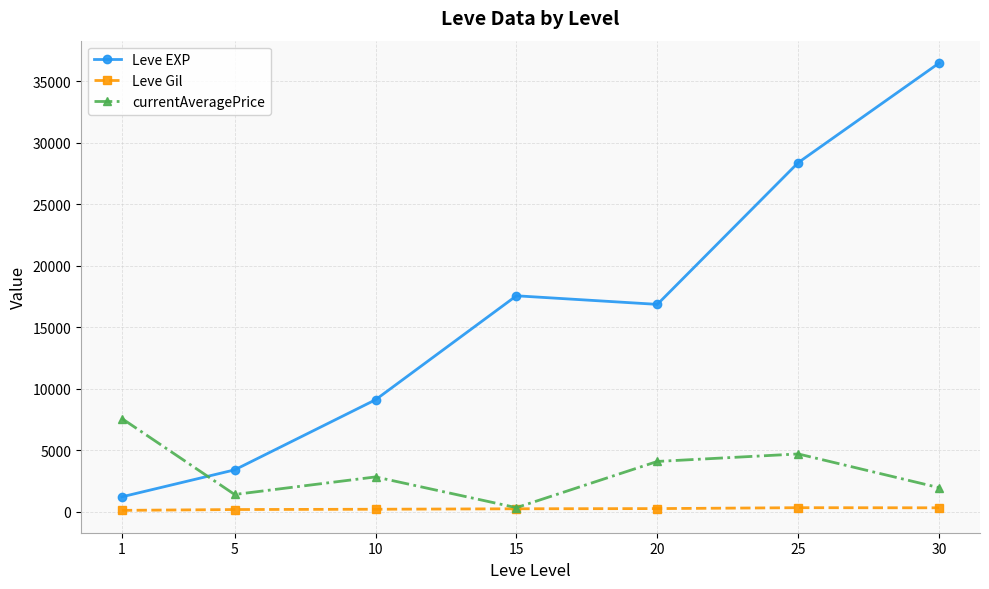

What is the difference between the second highest and minimum values in the Leve EXP series?

27180.0